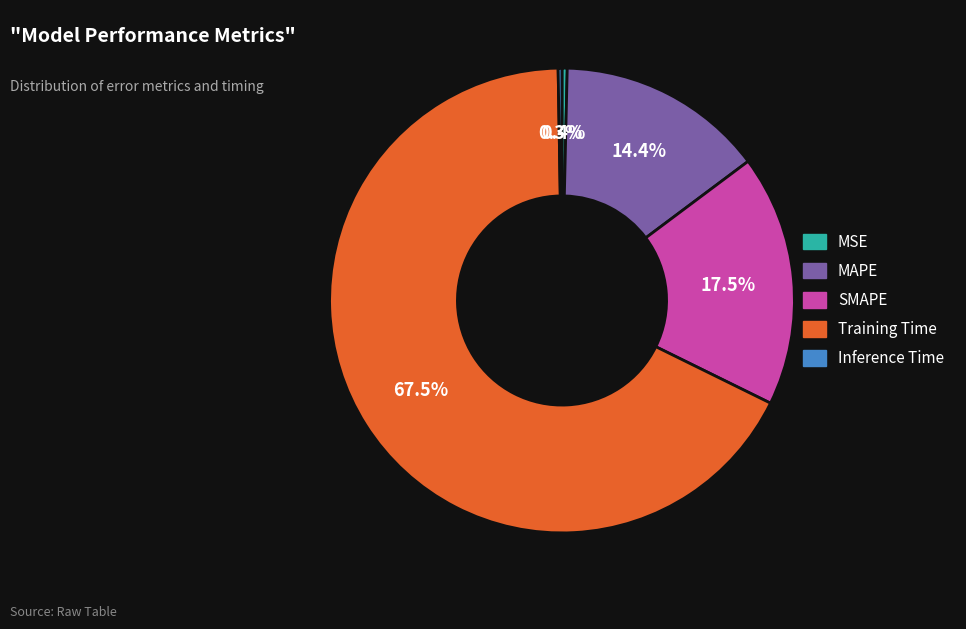

Which category has the biggest portion of the pie?

Training Time